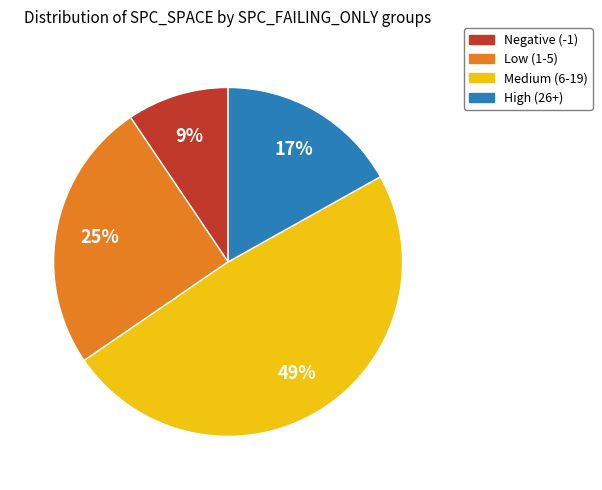

How many slices are in this pie chart?

4